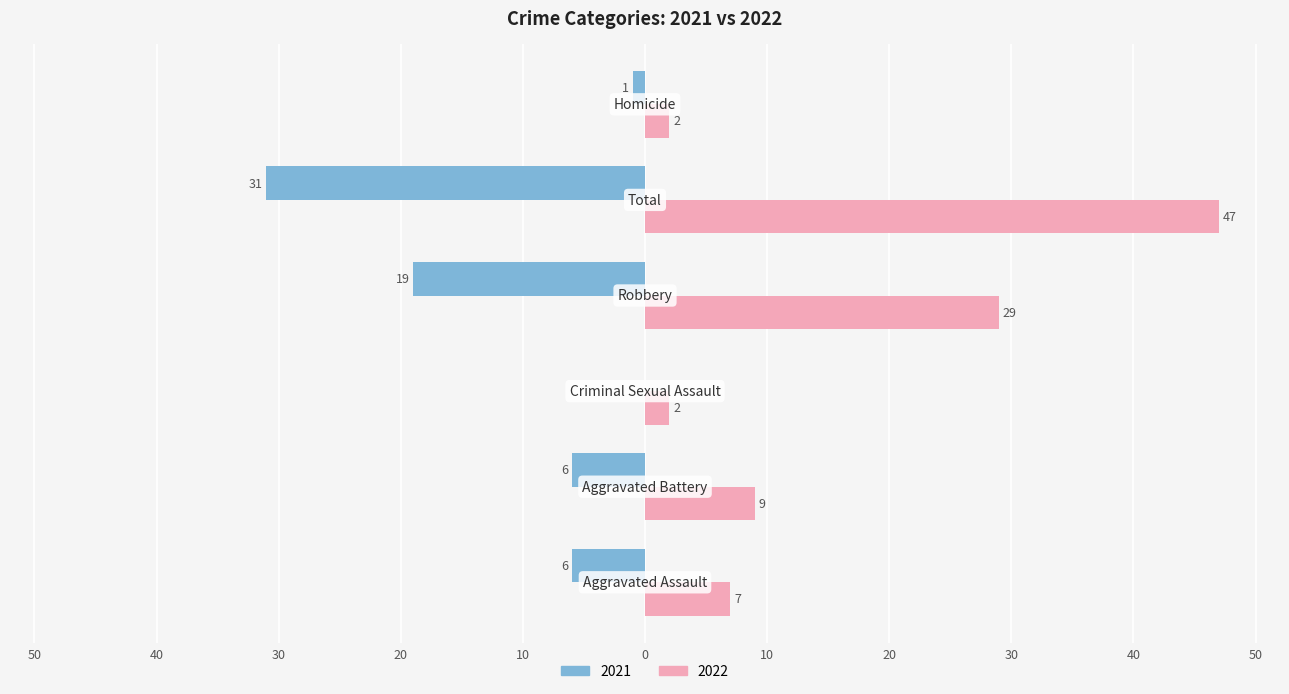

Reading left to right, list all the values displayed in this chart.

Left (2021): -6	-6	0	-19	-31	-1
Right (2022): 7	9	2	29	47	2